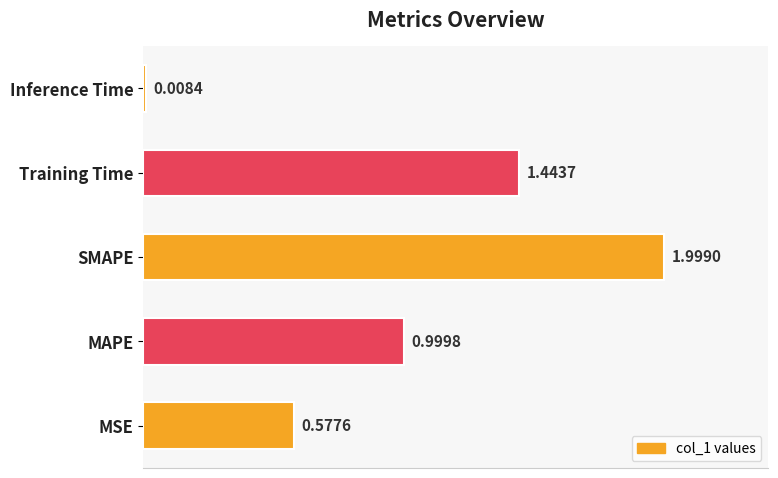

What is the sum of the values at Training Time and Inference Time?

1.5